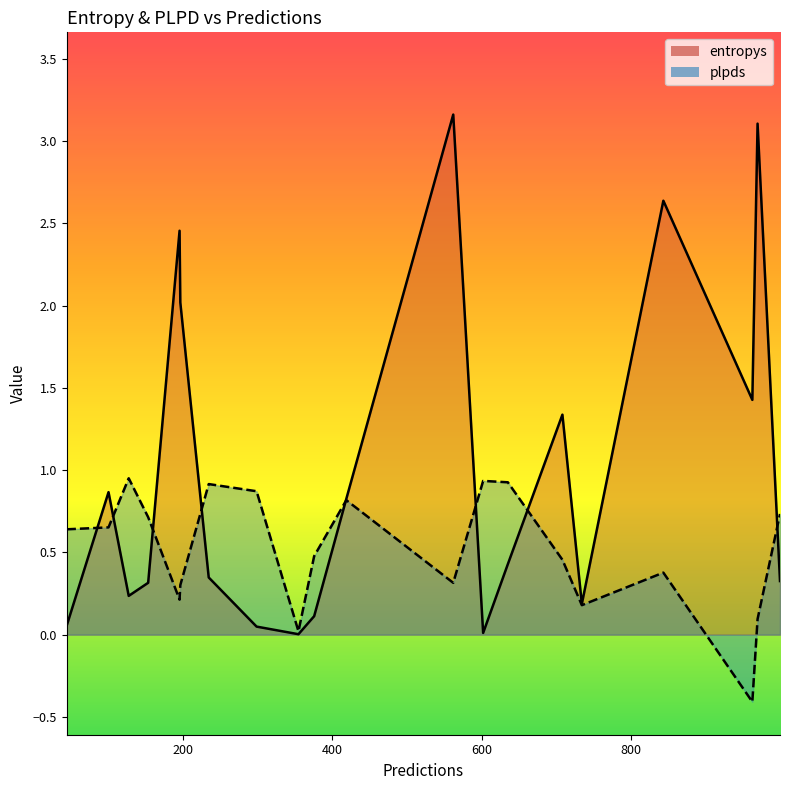

Count the number of data series in this chart.

2